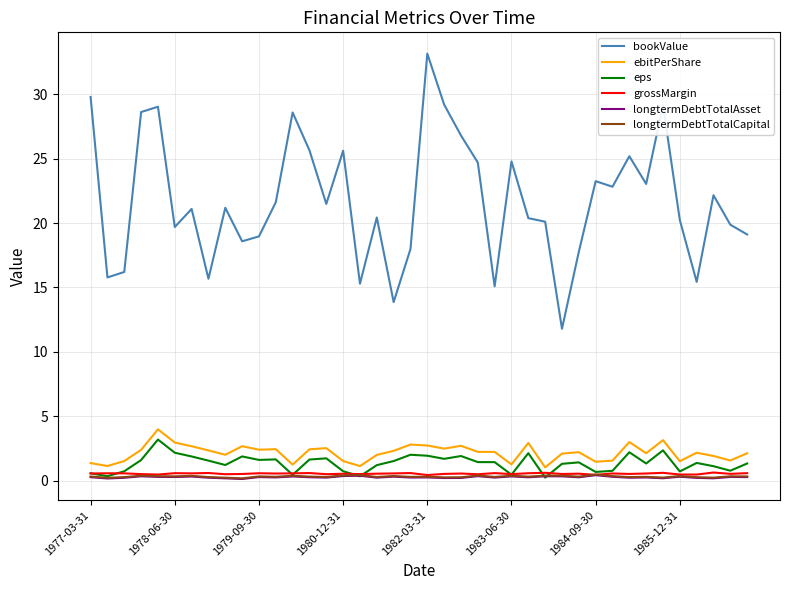

Count the number of categories in the chart.

40